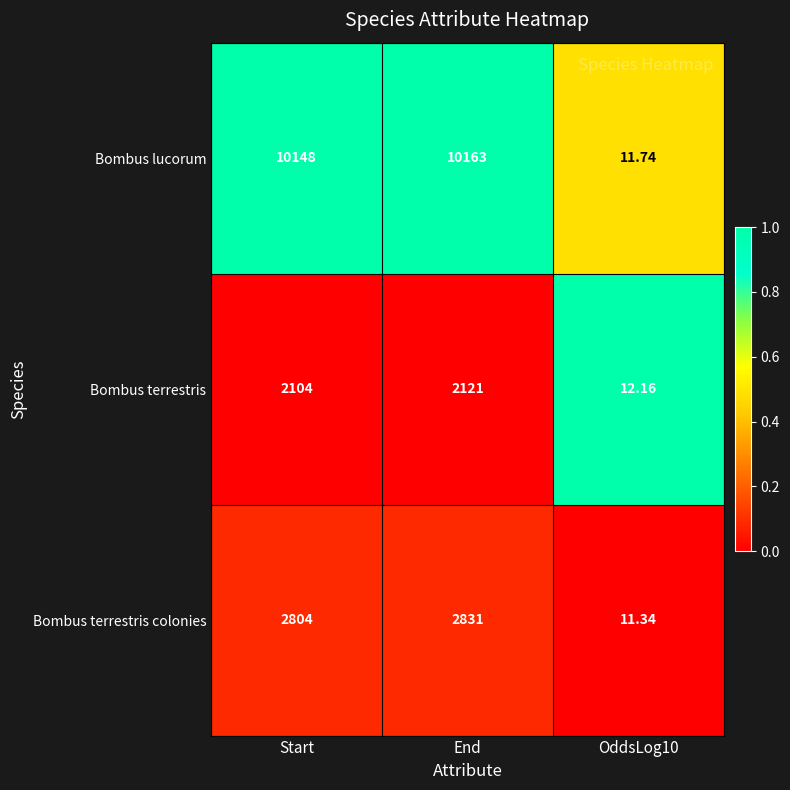

At which category is the sum across all series the highest?

End